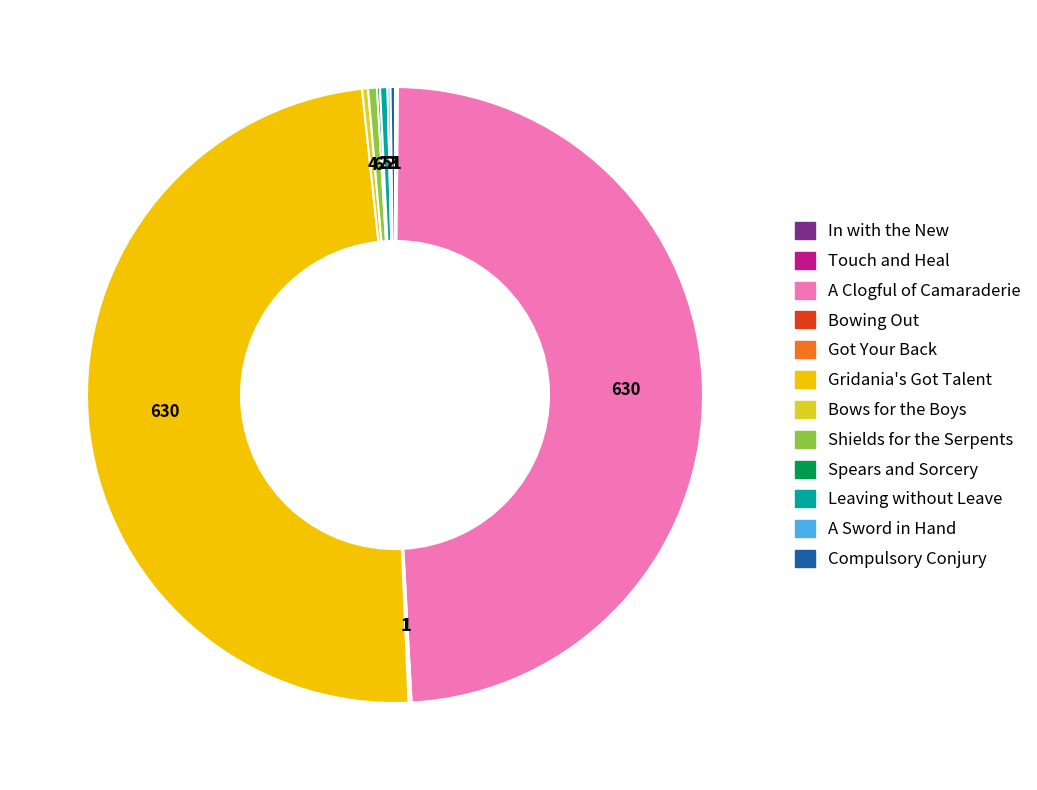

Is it true that A Clogful of Camaraderie is 49% of the pie?

True